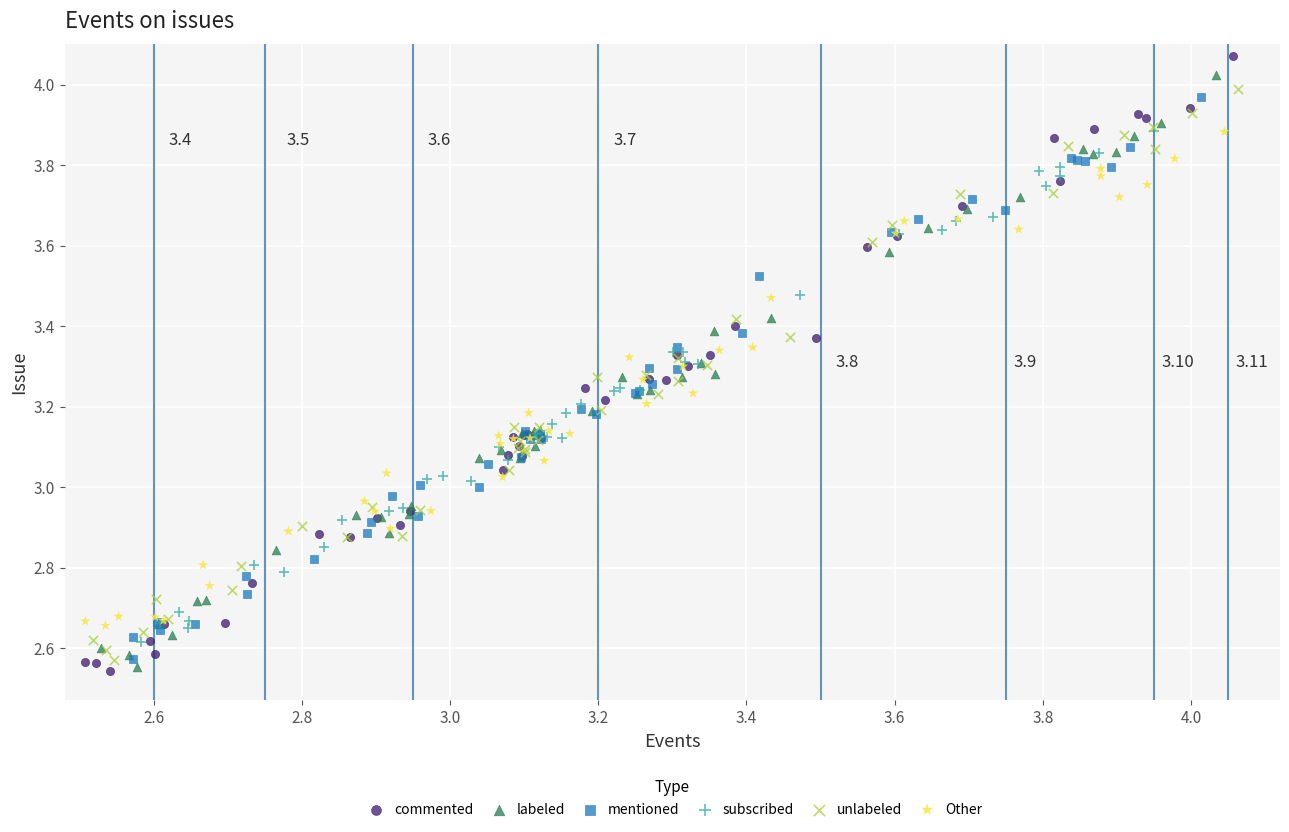

Which series has the largest Y range (max minus min)?

commented